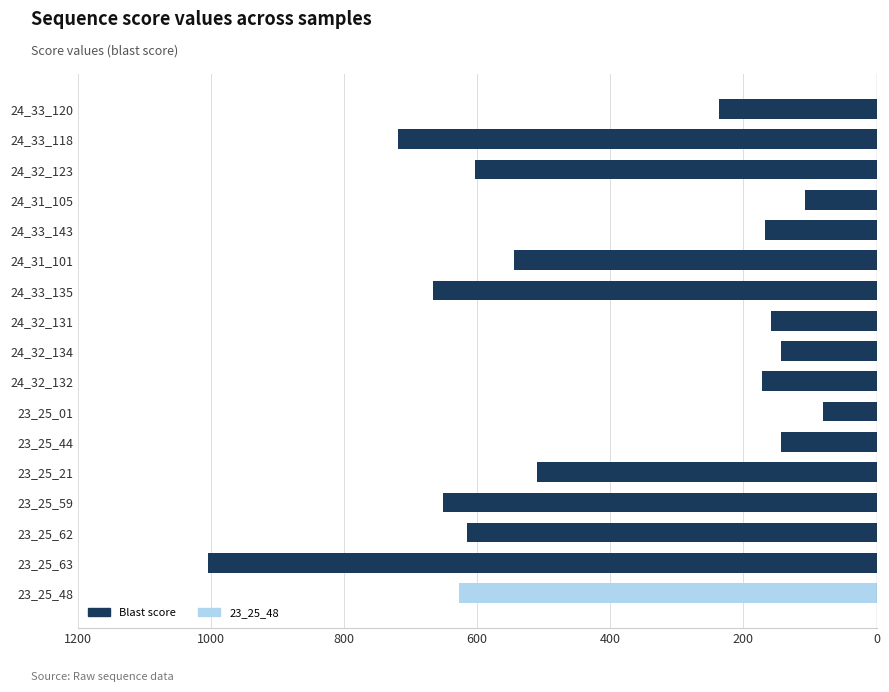

Are the bars horizontal?

Yes